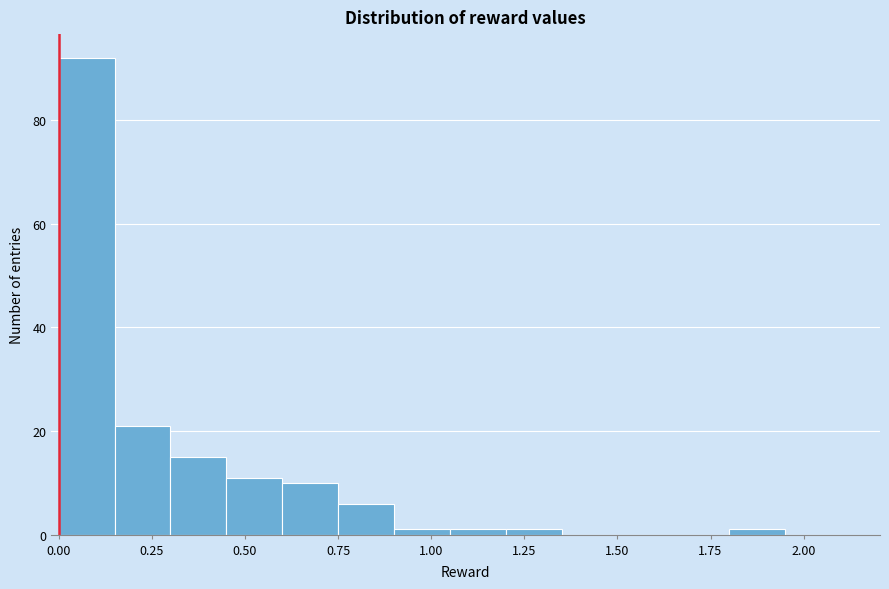

Read against the x-axis, roughly where is the centre of the tallest bar?

0.10